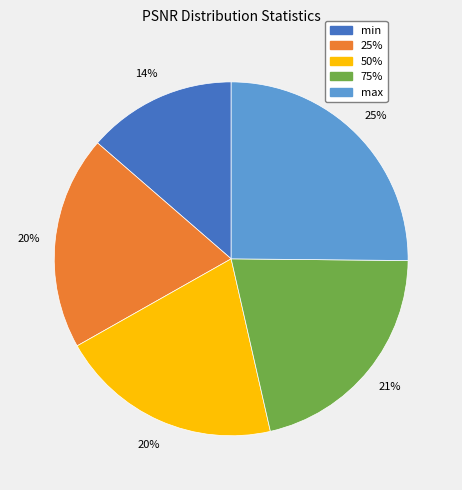

Which category has the biggest portion of the pie?

max